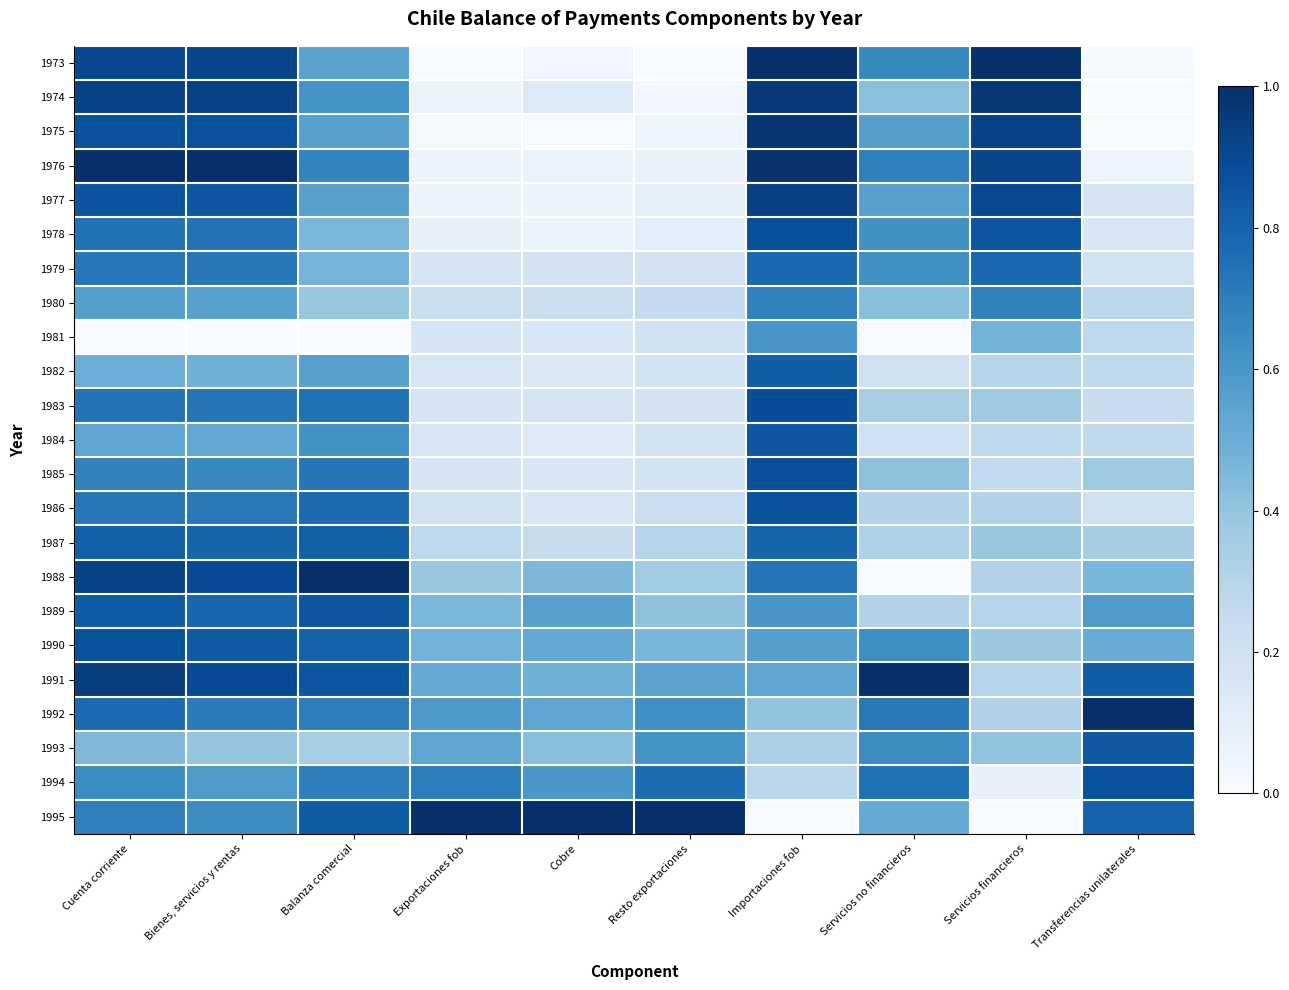

Rank the series by their maximum value, from lowest to highest.

1981, 1980, 1979, 1987, 1982, 1993, 1984, 1989, 1986, 1990, 1994, 1985, 1978, 1983, 1977, 1974, 1975, 1973, 1976, 1988, 1991, 1992, 1995